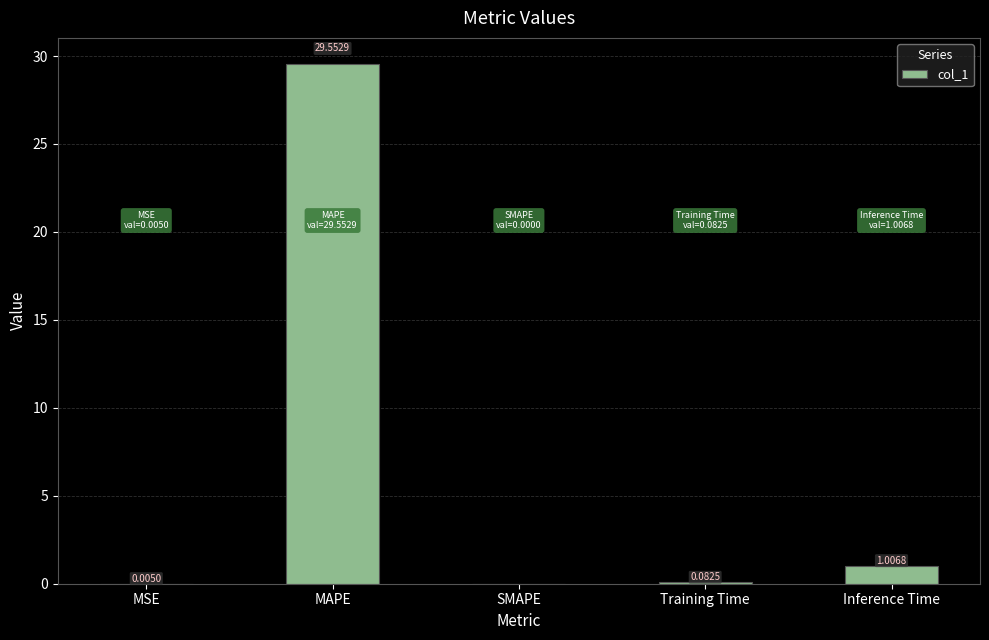

What is the sum of all values?

30.6